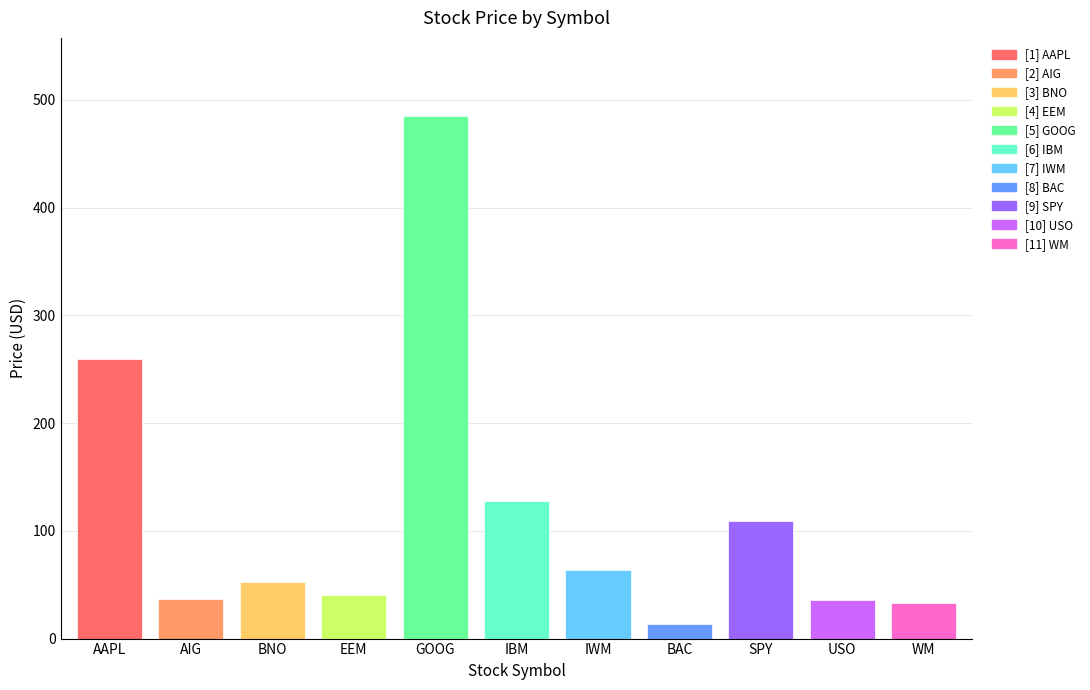

What is the change in value from IBM to SPY?

-18.0